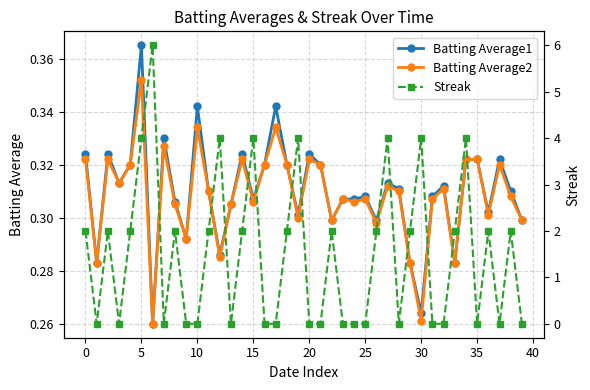

How many distinct data groups are displayed?

3